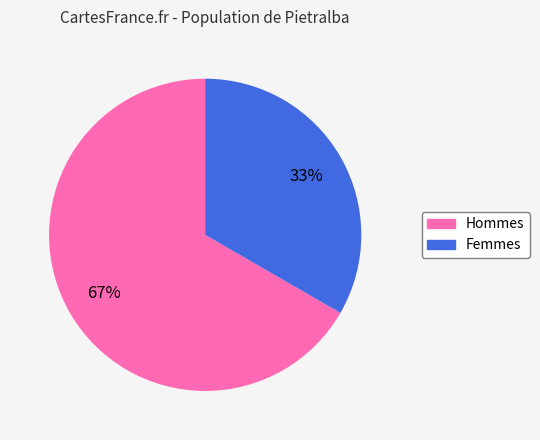

To the nearest percent, what is the average slice percentage?

50%